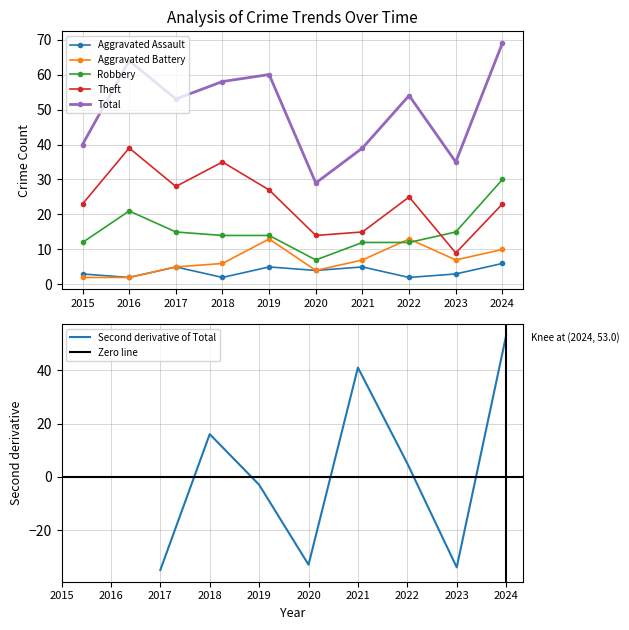

Rank the series by their maximum value, from lowest to highest.

Aggravated Assault, Aggravated Battery, Robbery, Theft, Total